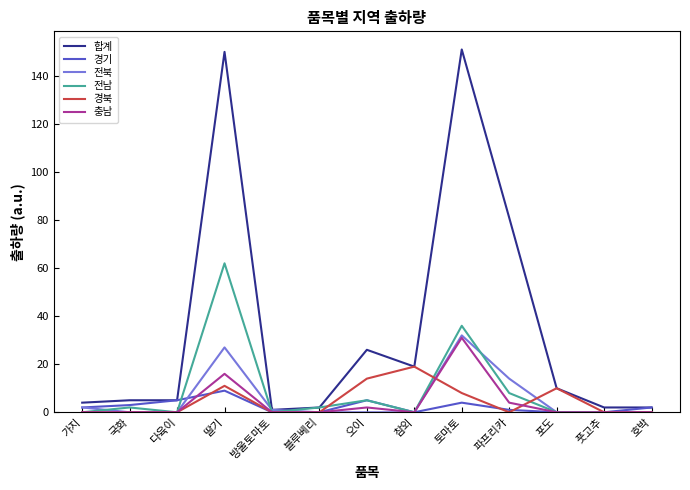

Reading left to right, what are all the values shown in this chart?

합계: 가지=4	국화=5	다육이=5	딸기=150	방울토마토=1	블루베리=2	오이=26	참외=19	토마토=151	파프리카=81	포도=10	풋고추=2	호박=2
경기: 가지=2	국화=3	다육이=5	딸기=9	방울토마토=0	블루베리=0	오이=5	참외=0	토마토=4	파프리카=1	포도=0	풋고추=0	호박=2
전북: 가지=2	국화=0	다육이=0	딸기=27	방울토마토=1	블루베리=0	오이=0	참외=0	토마토=32	파프리카=14	포도=0	풋고추=0	호박=0
전남: 가지=0	국화=2	다육이=0	딸기=62	방울토마토=0	블루베리=2	오이=5	참외=0	토마토=36	파프리카=8	포도=0	풋고추=0	호박=0
경북: 가지=0	국화=0	다육이=0	딸기=11	방울토마토=0	블루베리=0	오이=14	참외=19	토마토=8	파프리카=0	포도=10	풋고추=0	호박=0
충남: 가지=0	국화=0	다육이=0	딸기=16	방울토마토=0	블루베리=0	오이=2	참외=0	토마토=31	파프리카=4	포도=0	풋고추=0	호박=0